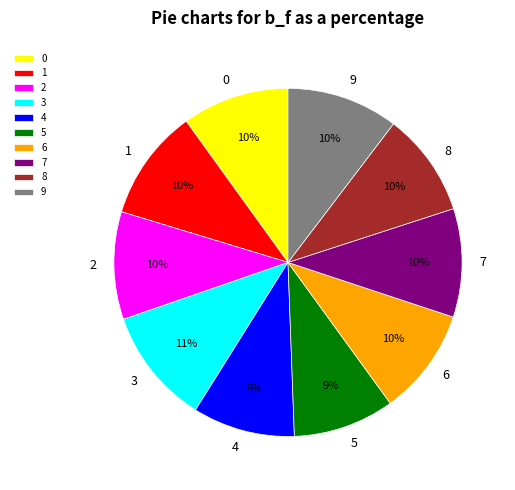

True or false: 7 accounts for 10% of the total.

True